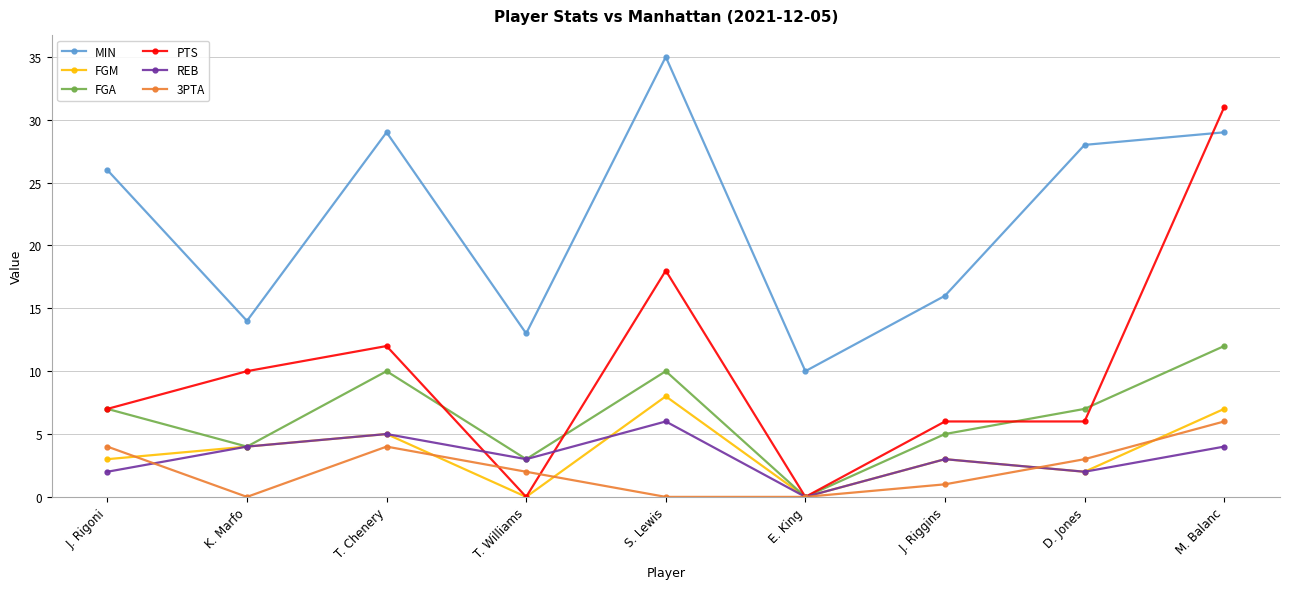

How many categories are shown in the chart?

9